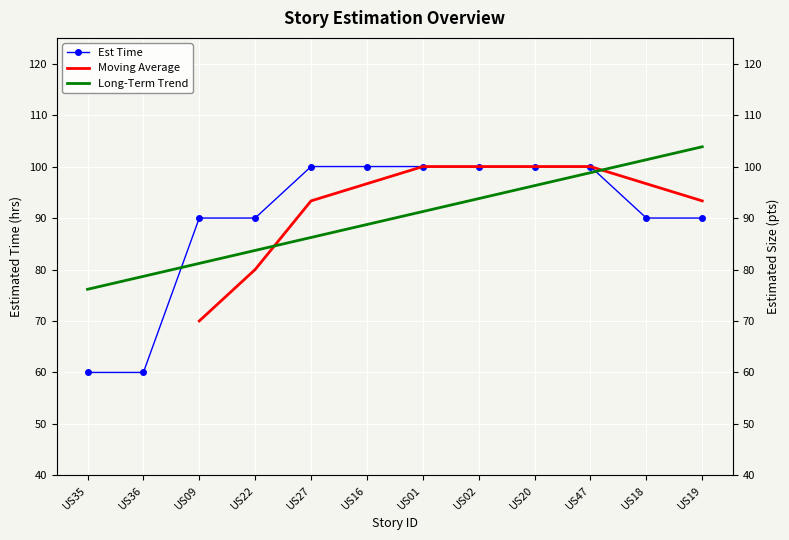

How many data points are less than 100?

6